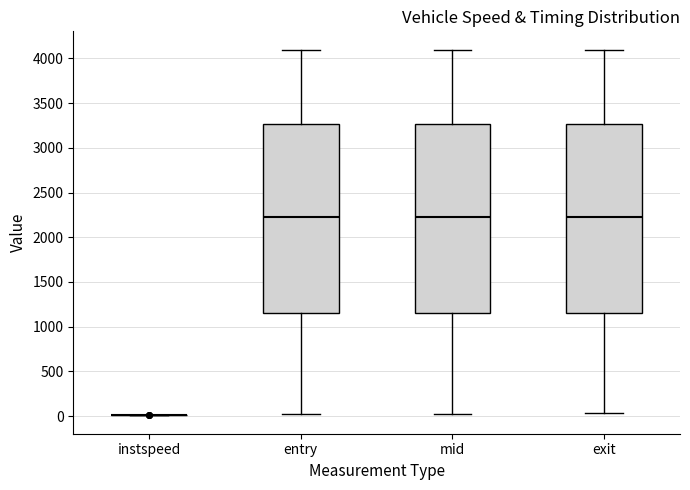

Reading left to right, read every box against the y-axis: the position of its median line, the range the box covers, and the ends of its whiskers. The values are not printed on the chart, so give them approximately, as read against the axis.

instspeed: box collapsed to a line at 0, whiskers 0 to 0
entry: median 2250, box 1150 to 3250, whiskers 50 to 4100
mid: median 2250, box 1150 to 3250, whiskers 50 to 4100
exit: median 2250, box 1150 to 3250, whiskers 50 to 4100